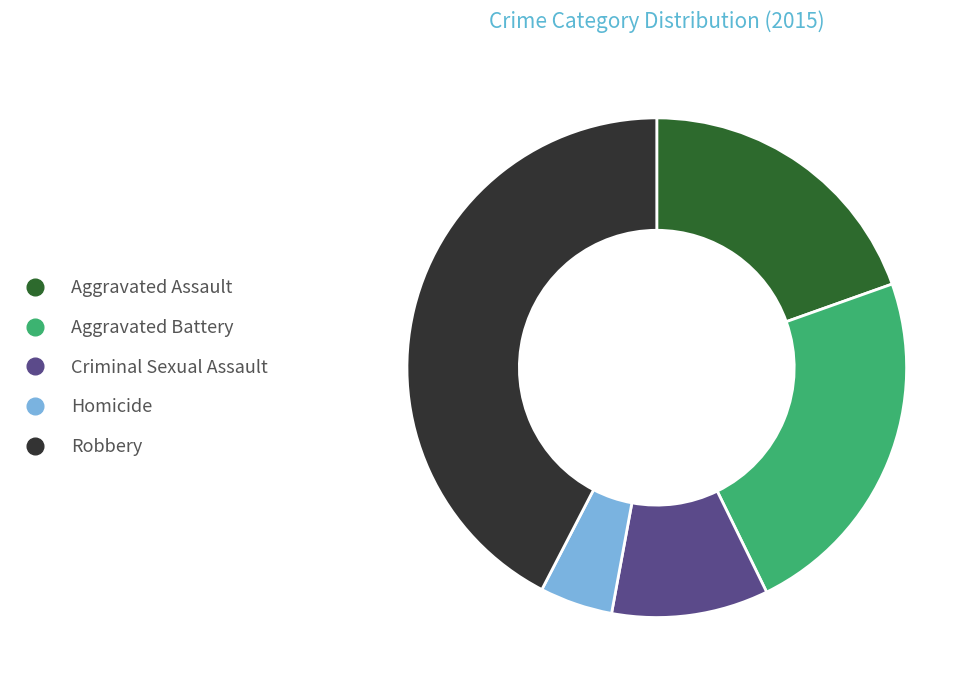

Which has a higher value, Robbery or Aggravated Assault?

Robbery